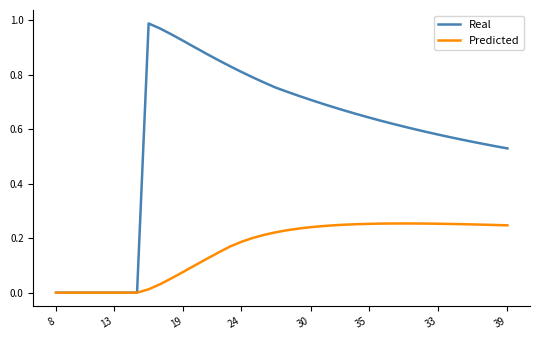

Rank the series by their average value, from lowest to highest.

Predicted, Real